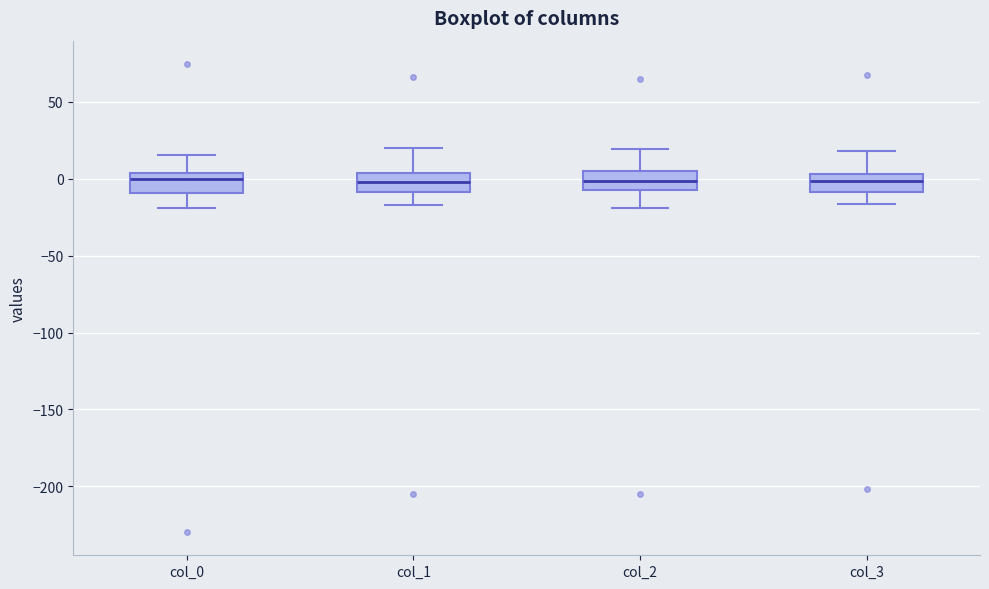

Reading left to right, read every box against the y-axis: the position of its median line, the range the box covers, and the ends of its whiskers. The values are not printed on the chart, so give them approximately, as read against the axis.

col_0: median 0, box -10 to 5, whiskers -20 to 15
col_1: median 0, box -10 to 5, whiskers -15 to 20
col_2: median 0, box -10 to 5, whiskers -20 to 20
col_3: median 0, box -10 to 5, whiskers -15 to 20